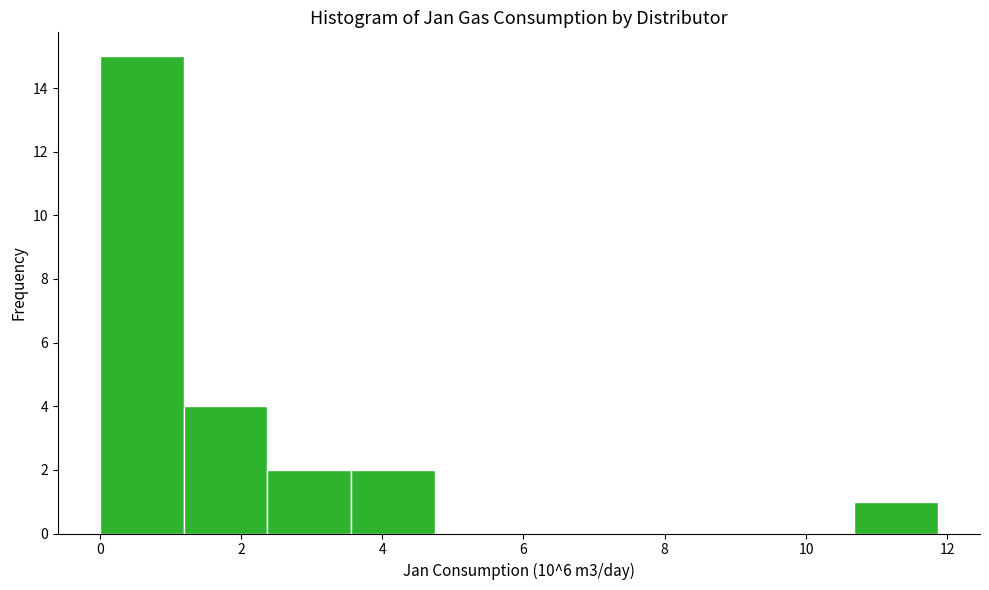

Over which range of the x-axis is the bar tallest?

0.0 to 1.2